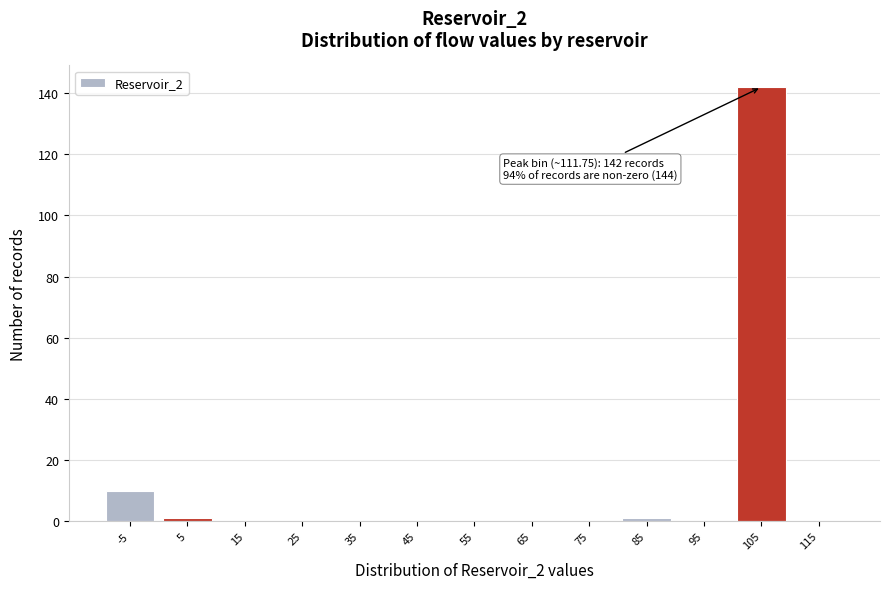

Reading right to left, transcribe all the data shown in this chart.

115=0	105=142	95=0	85=1	75=0	65=0	55=0	45=0	35=0	25=0	15=0	5=1	-5=10